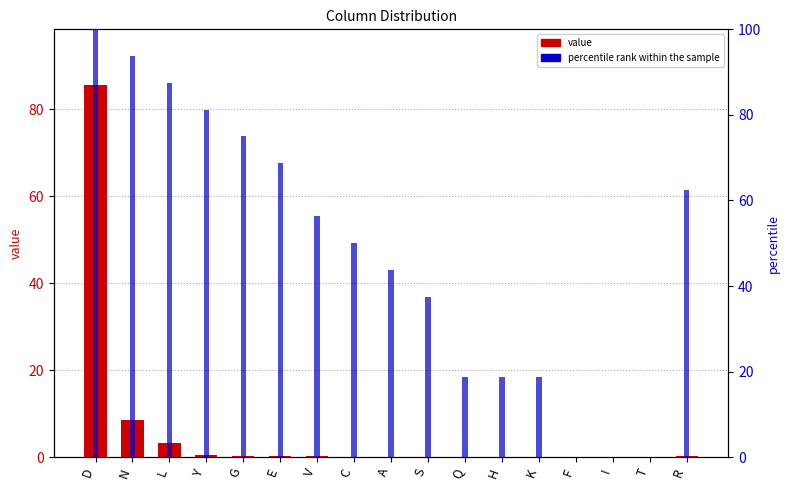

What position from the left is D?

1